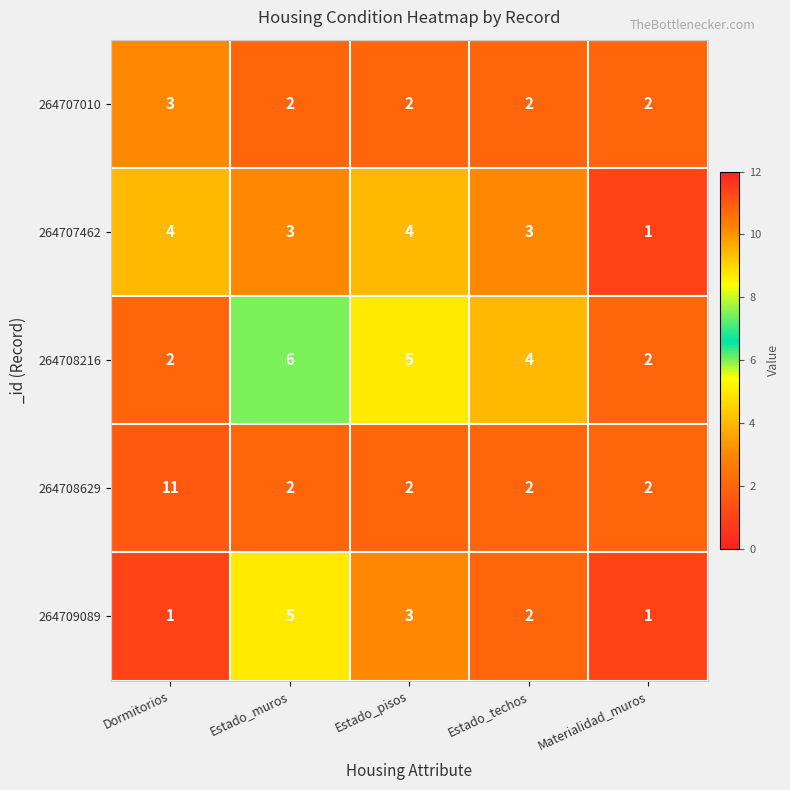

What is the maximum value for 264708216?

6